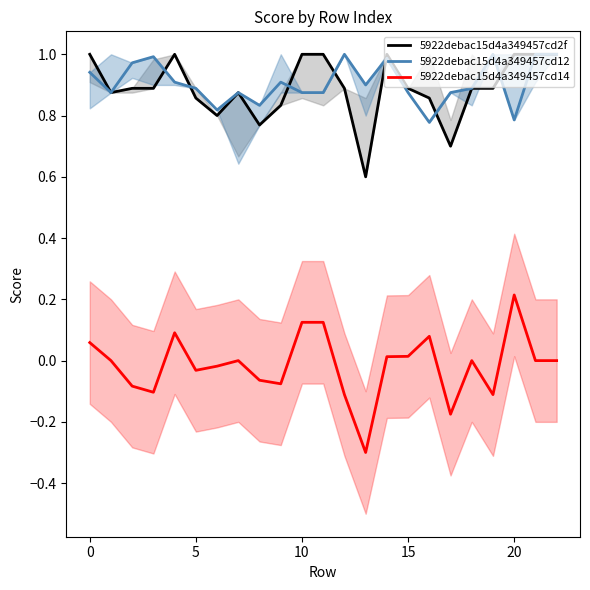

True or false: 5922debac15d4a349457cd14 and 5922debac15d4a349457cd12 intersect in this chart.

False